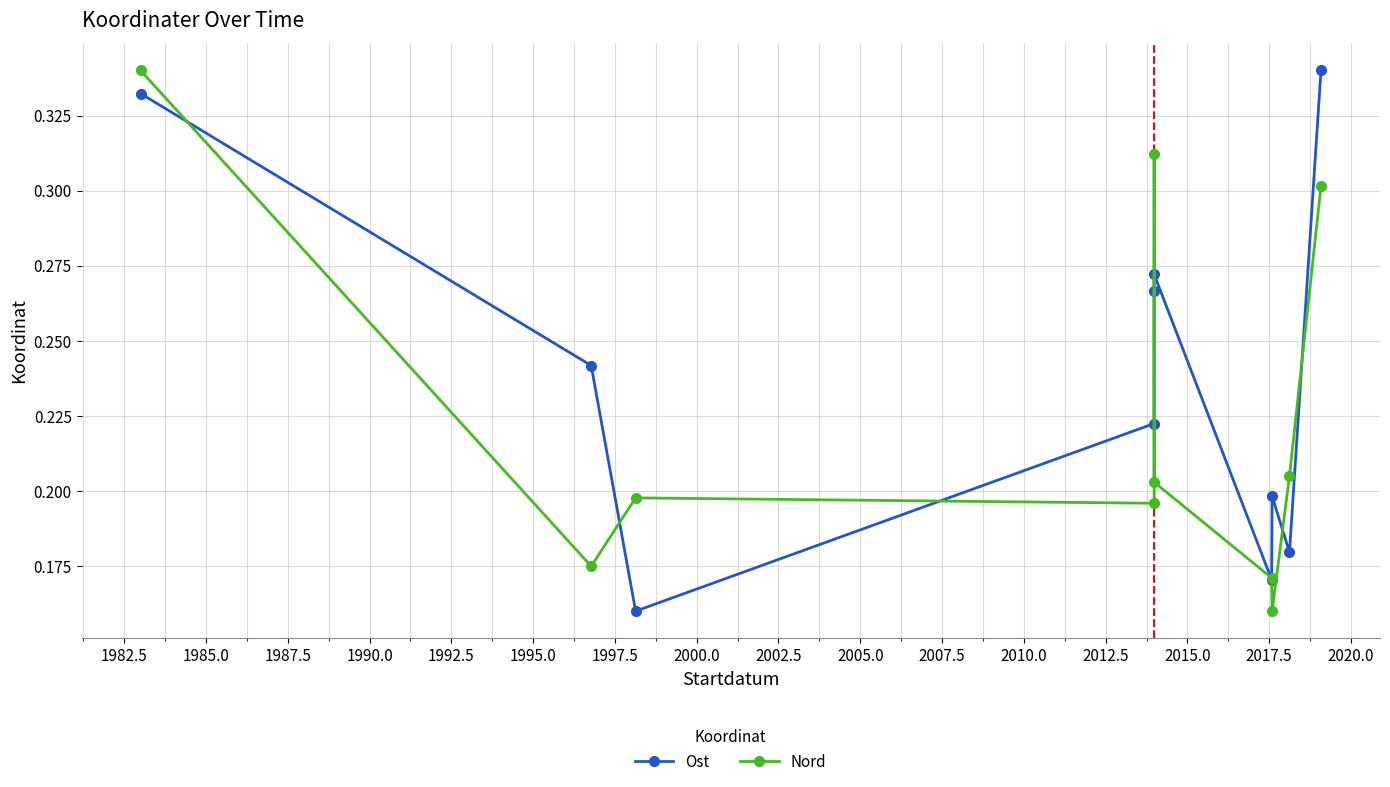

How many series are shown in this chart?

2